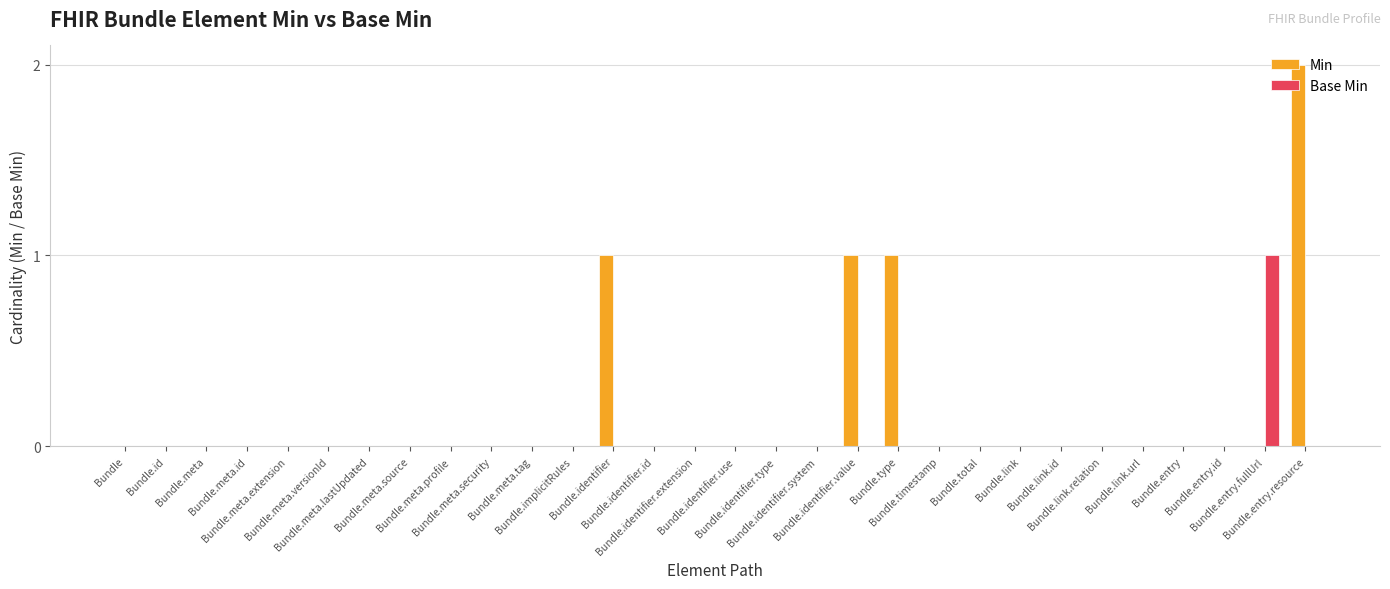

Which series has the largest total across all categories?

Min